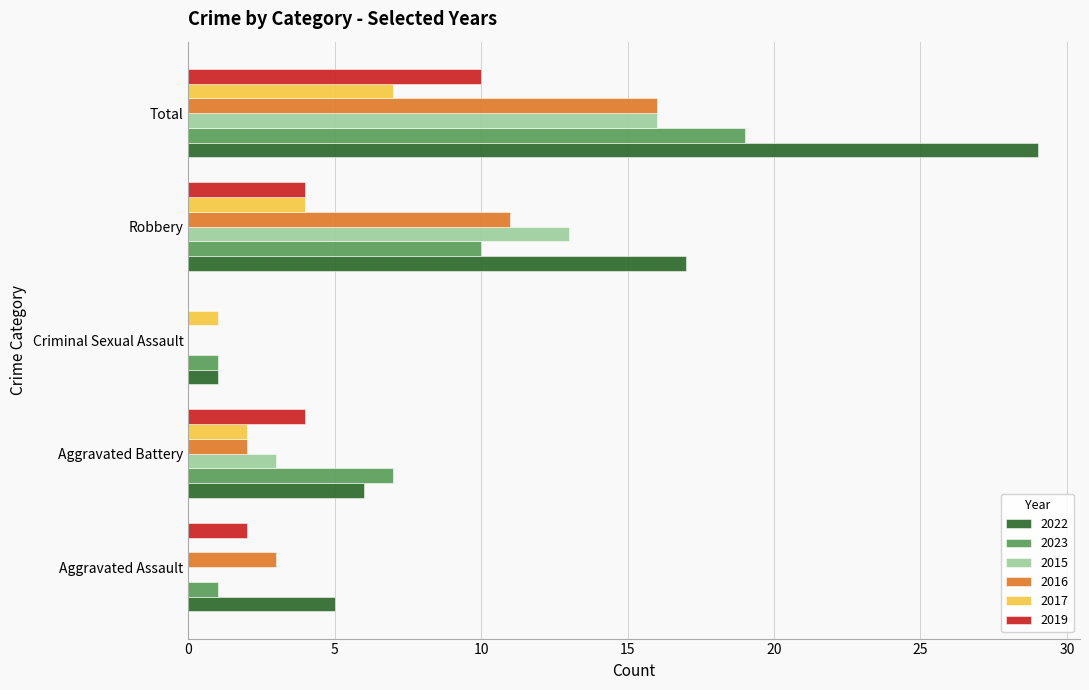

Read the 2022 value at Robbery.

17